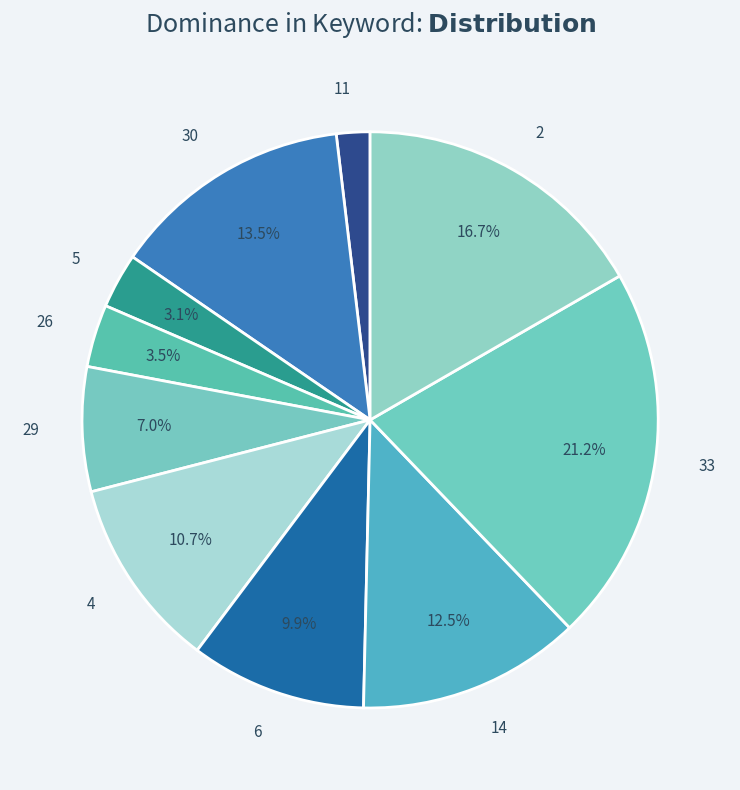

Which has a higher value, 11 or 2?

2